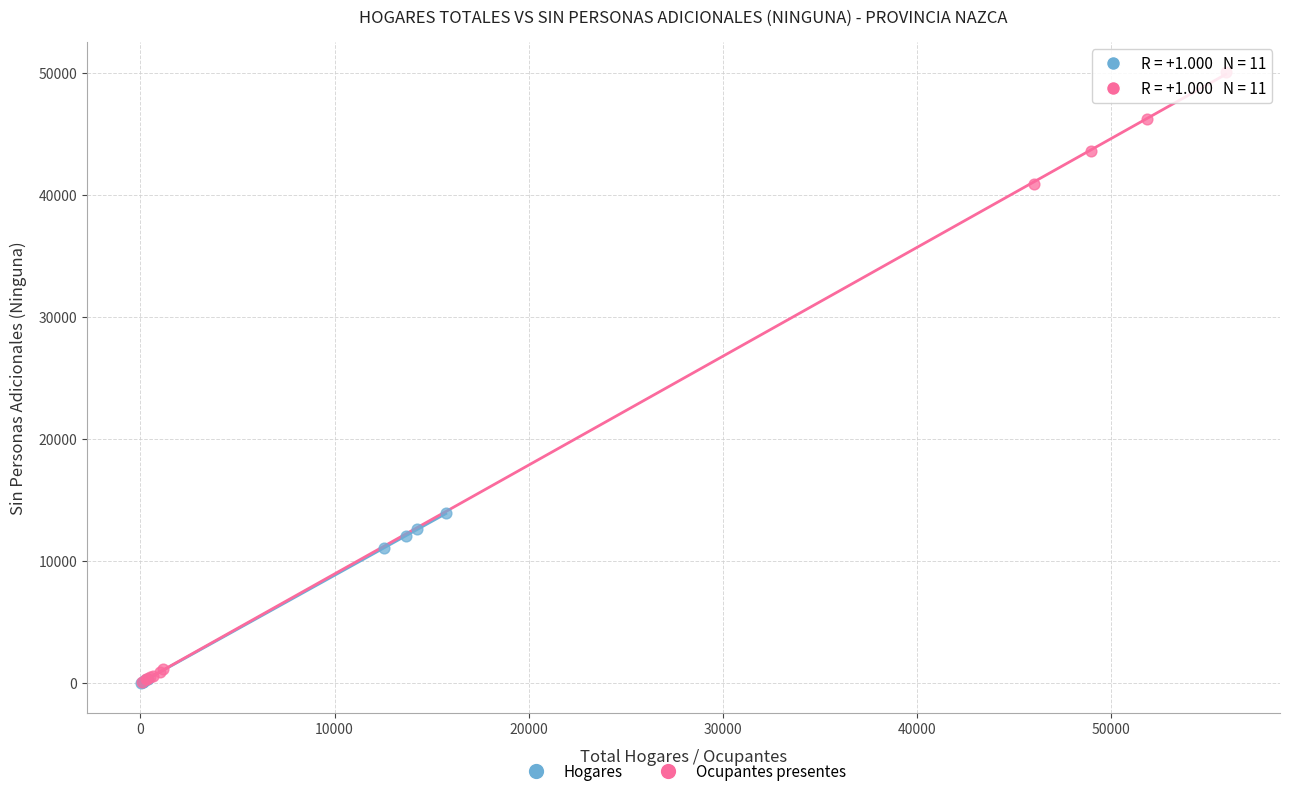

Which series reaches the maximum Y coordinate?

Ocupantes presentes